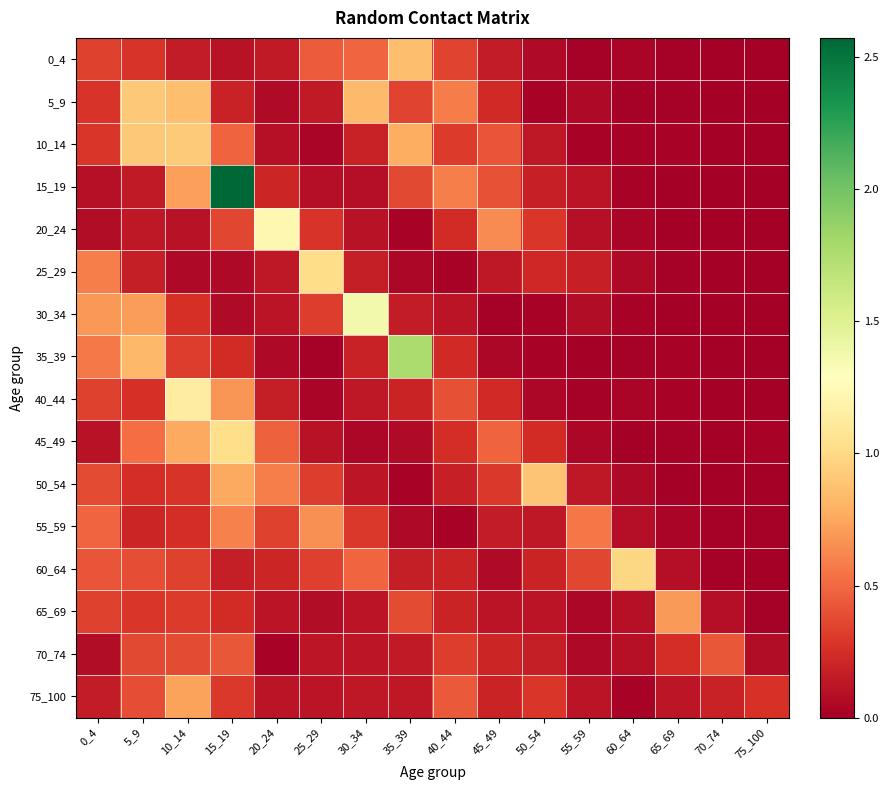

At 40_44, list the series in order from largest to smallest.

15_19, 5_9, 75_100, 40_44, 0_4, 70_74, 10_14, 45_49, 20_24, 35_39, 60_64, 65_69, 50_54, 30_34, 55_59, 25_29